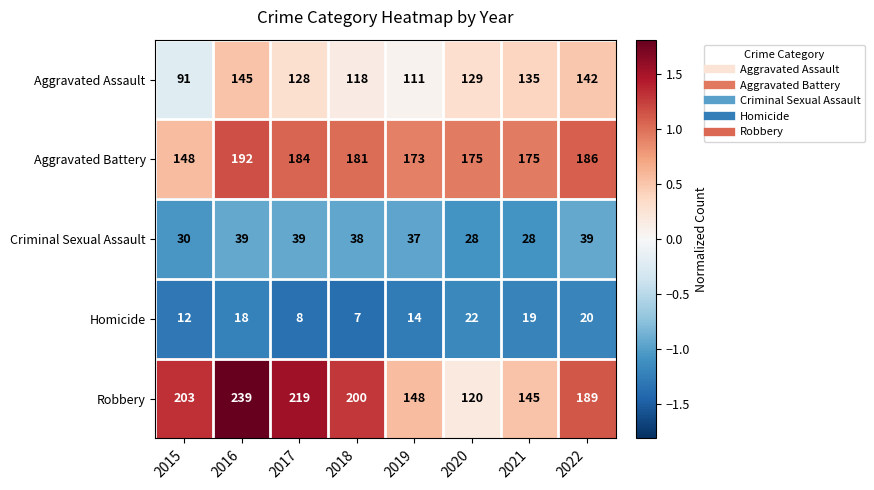

Count the number of data series in this chart.

5